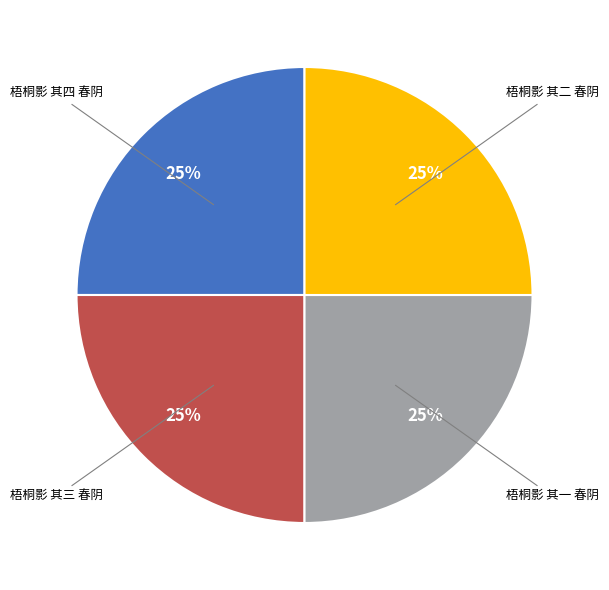

To the nearest percent, what is the average slice percentage?

25%